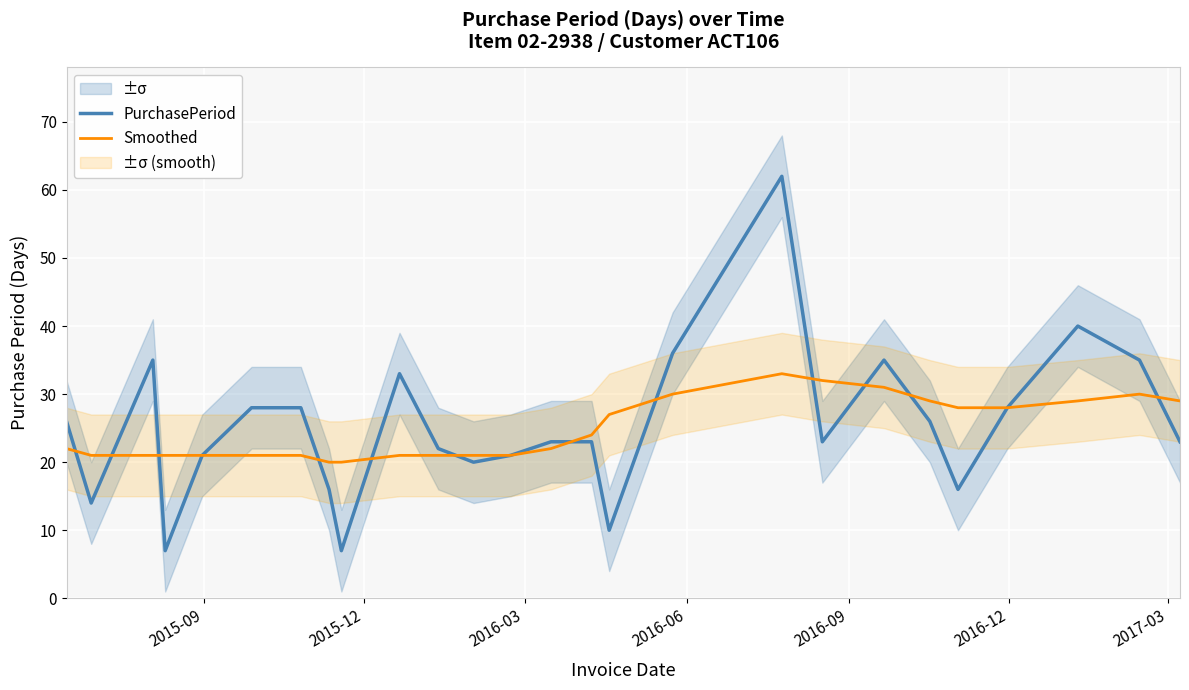

What is the lowest value of the Smoothed series?

20